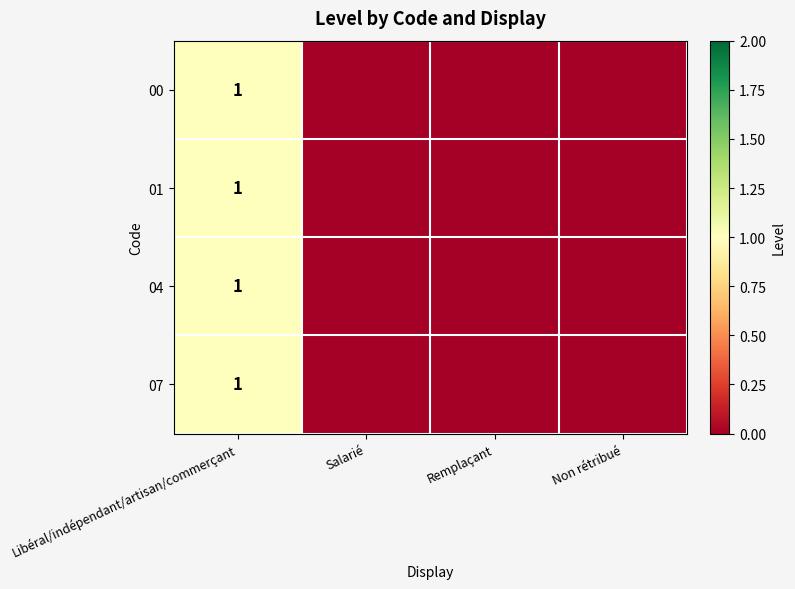

What is the total value across all series at Libéral/indépendant/artisan/commerçant?

4